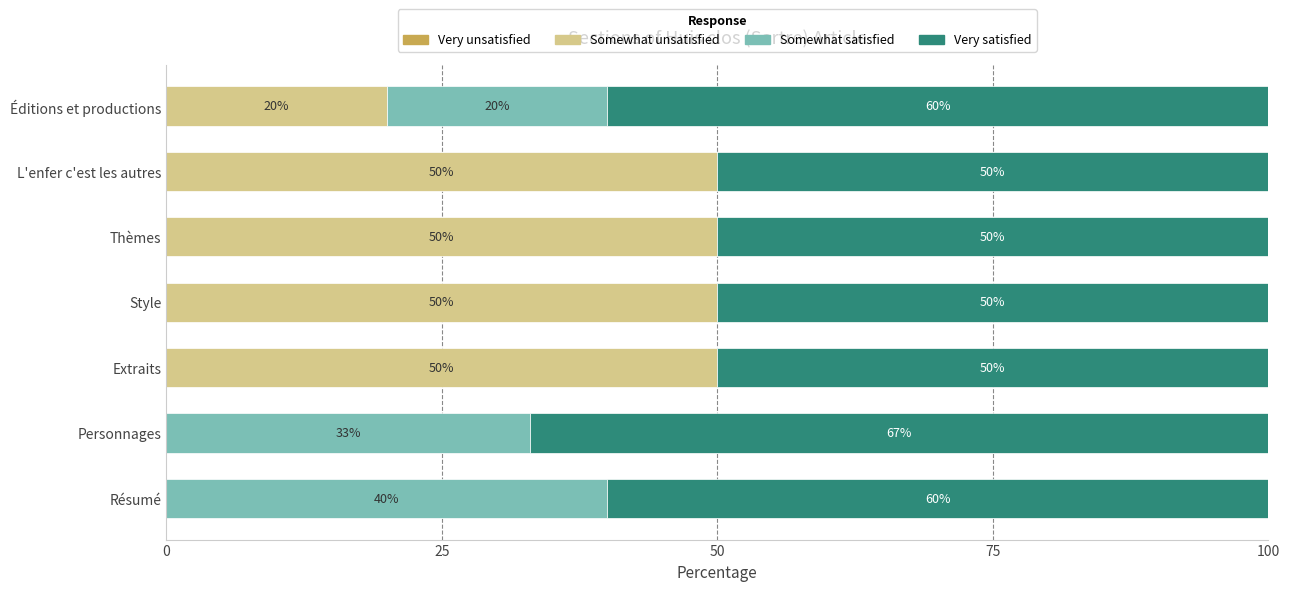

At which label is Somewhat unsatisfied closest to 25?

Éditions et productions